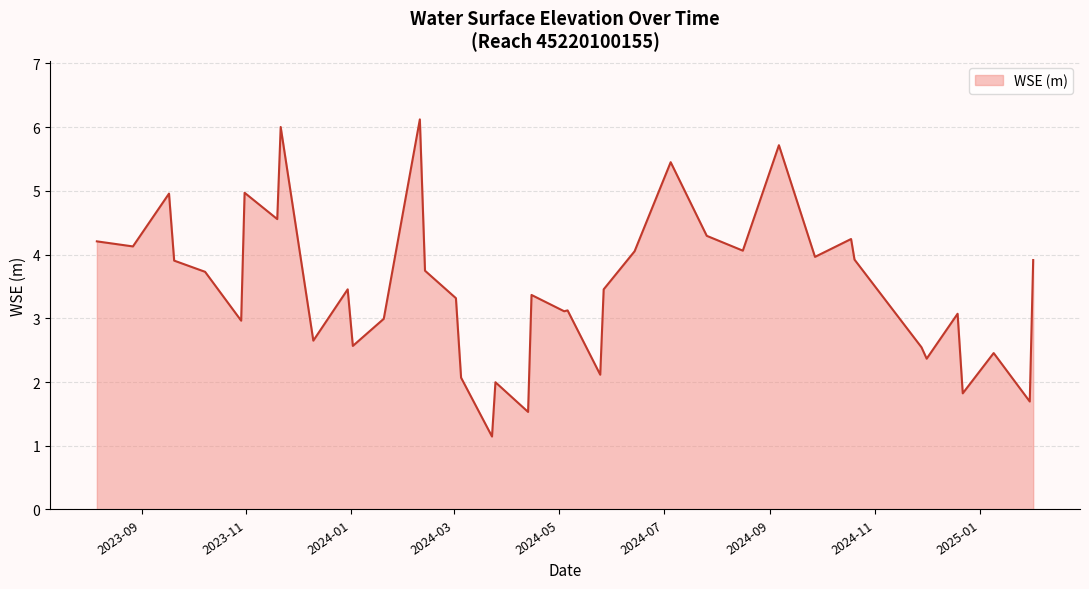

What is the maximum value shown in the chart?

6.1